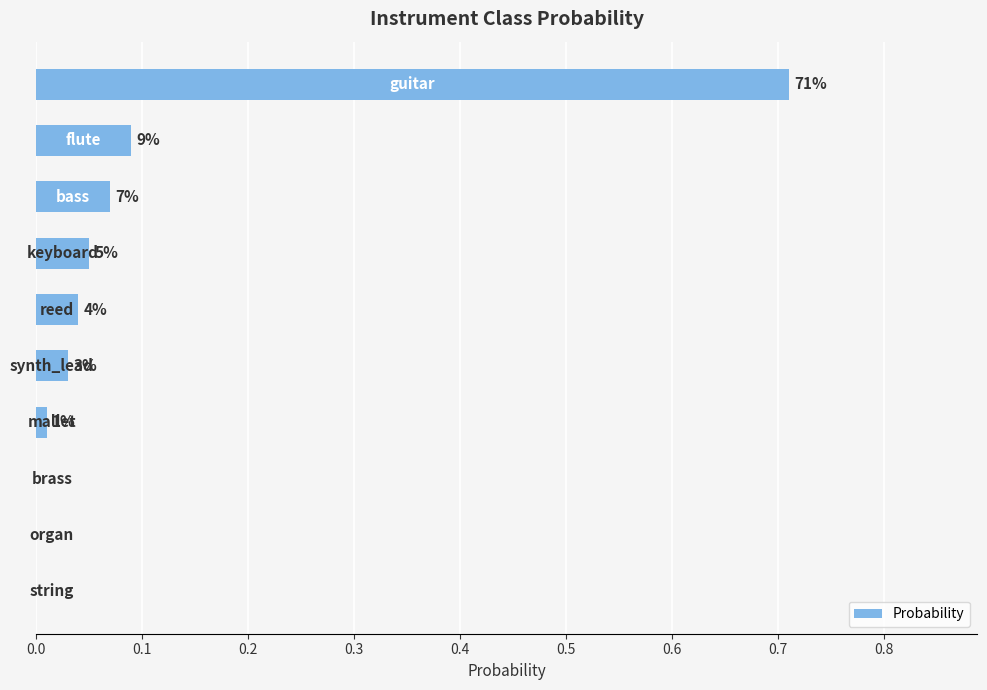

Are the bars horizontal?

Yes